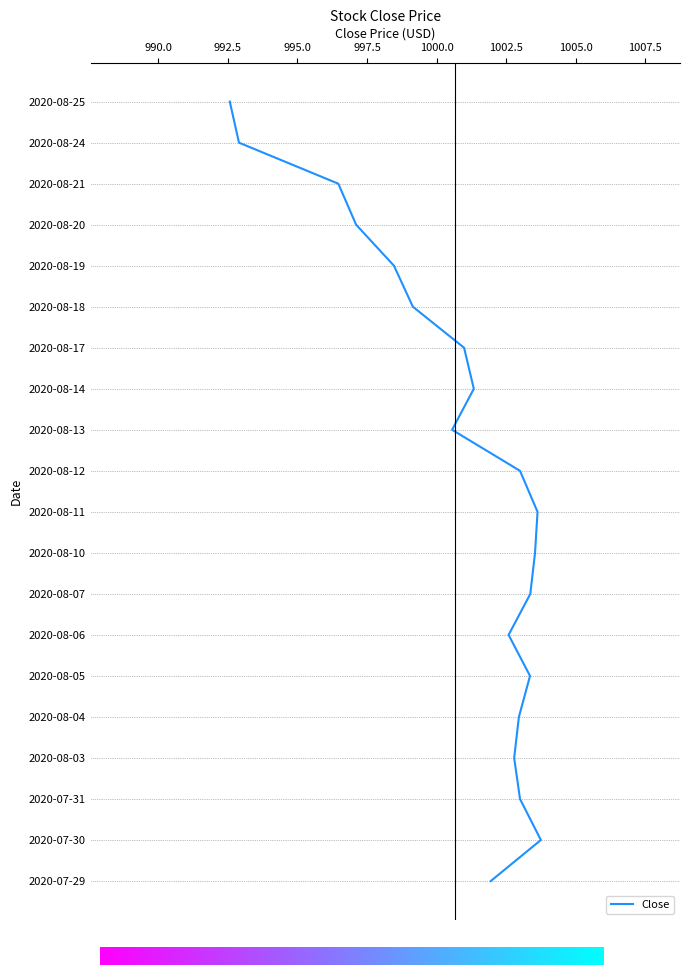

Where does the data first go above 1002?

2020-07-30